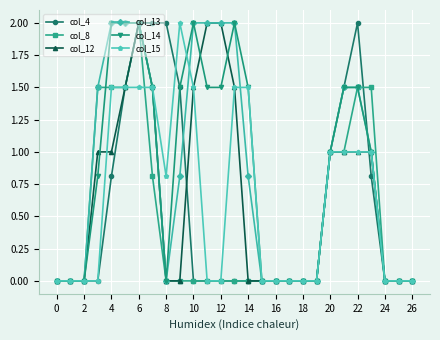

What are all the series names shown in the legend?

col_4, col_8, col_12, col_13, col_14, col_15